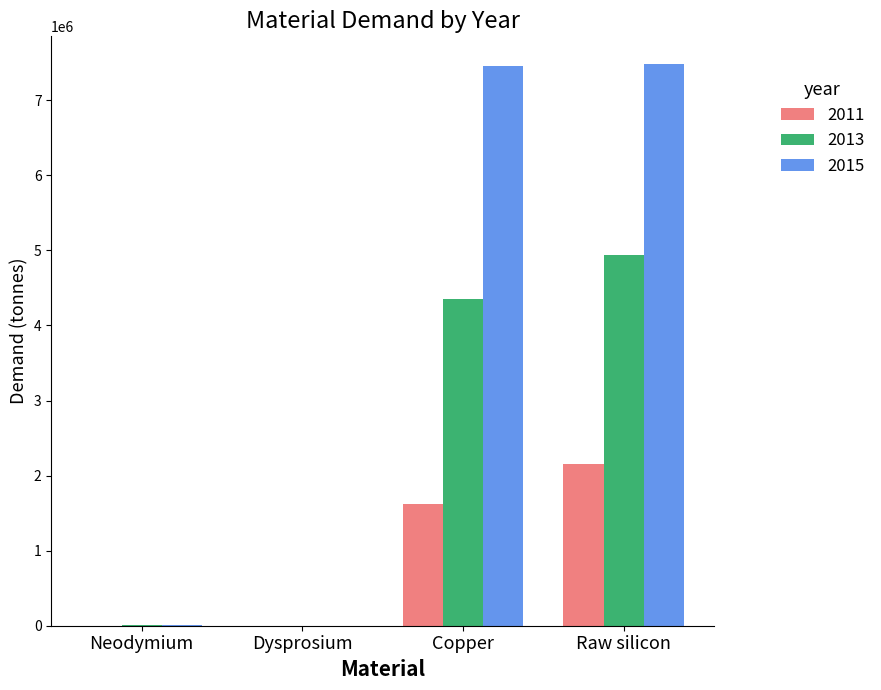

What is the maximum value for 2013?

4935242.5